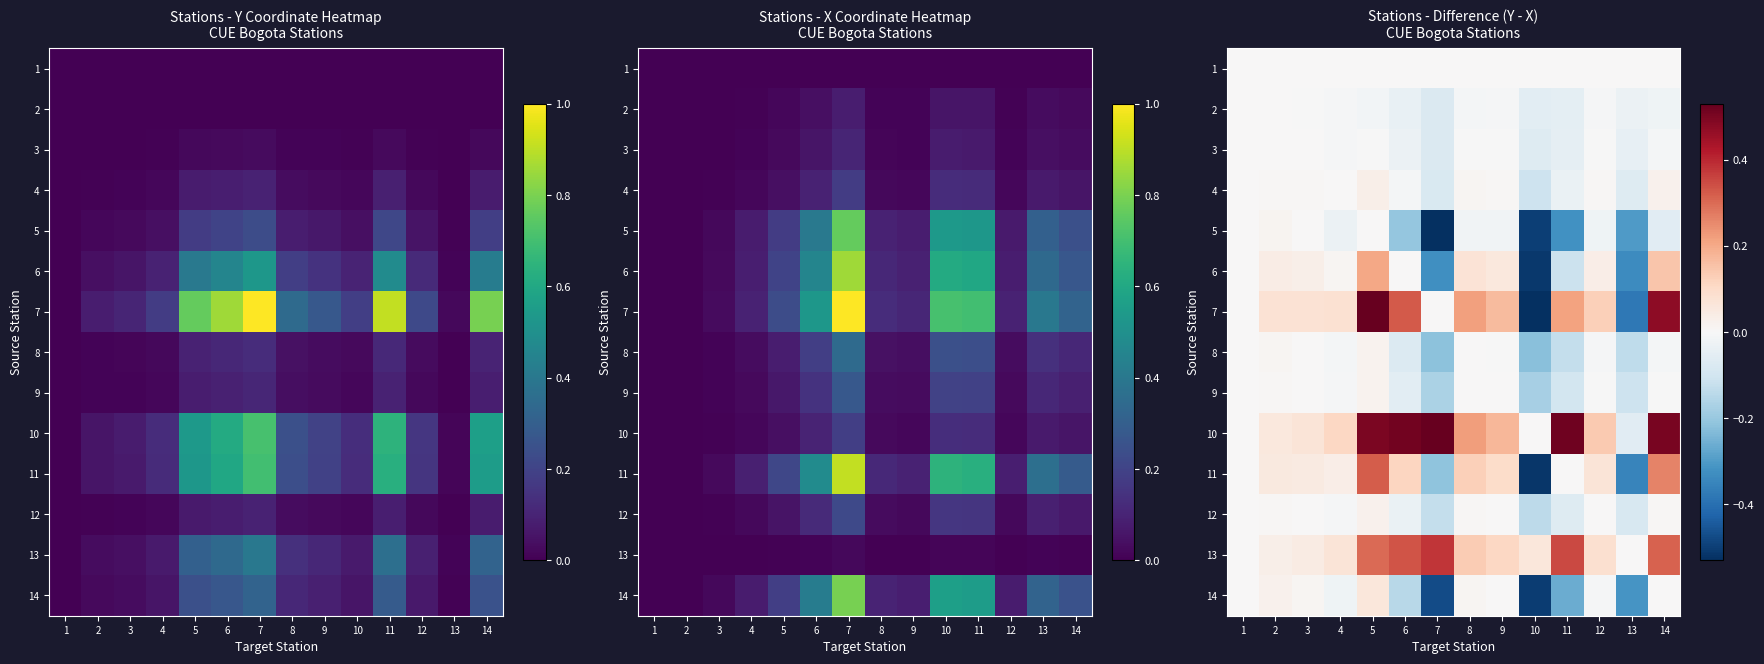

How many positive values does the 14 series have?

5